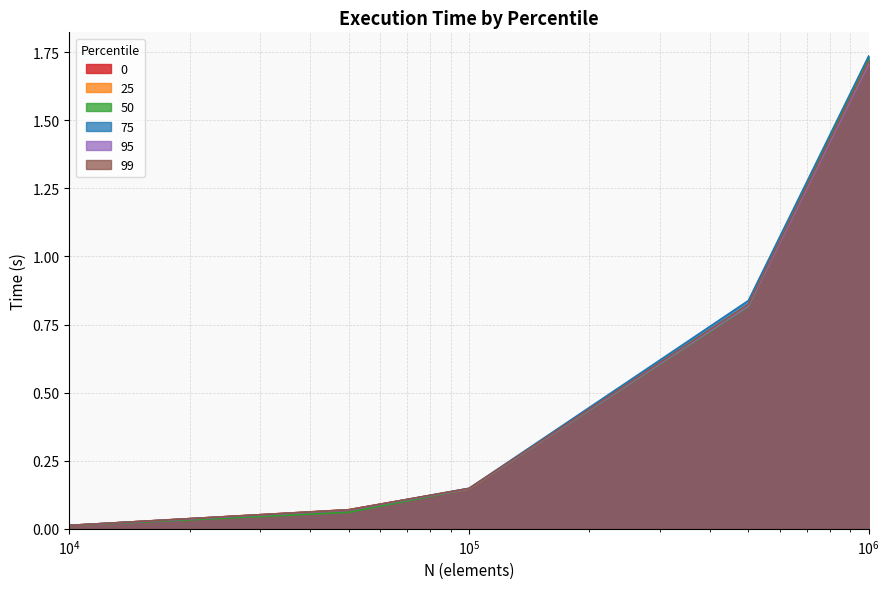

List the labels in order of 95 value, largest first.

1000000, 500000, 100000, 50000, 10000